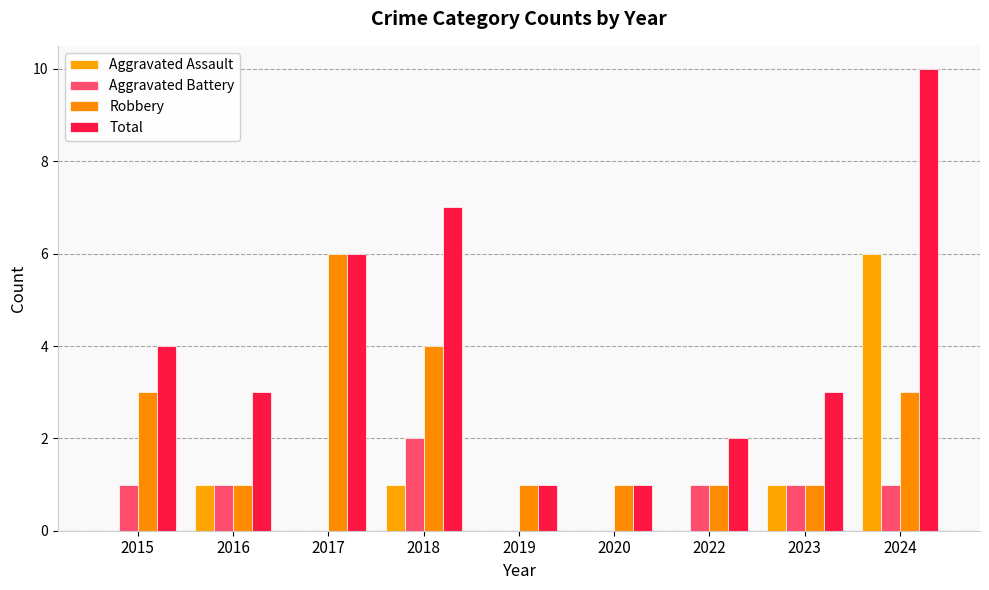

Reading right to left, what are all the values shown in this chart?

Aggravated Assault: 2024=6	2023=1	2022=0	2020=0	2019=0	2018=1	2017=0	2016=1	2015=0
Aggravated Battery: 2024=1	2023=1	2022=1	2020=0	2019=0	2018=2	2017=0	2016=1	2015=1
Robbery: 2024=3	2023=1	2022=1	2020=1	2019=1	2018=4	2017=6	2016=1	2015=3
Total: 2024=10	2023=3	2022=2	2020=1	2019=1	2018=7	2017=6	2016=3	2015=4